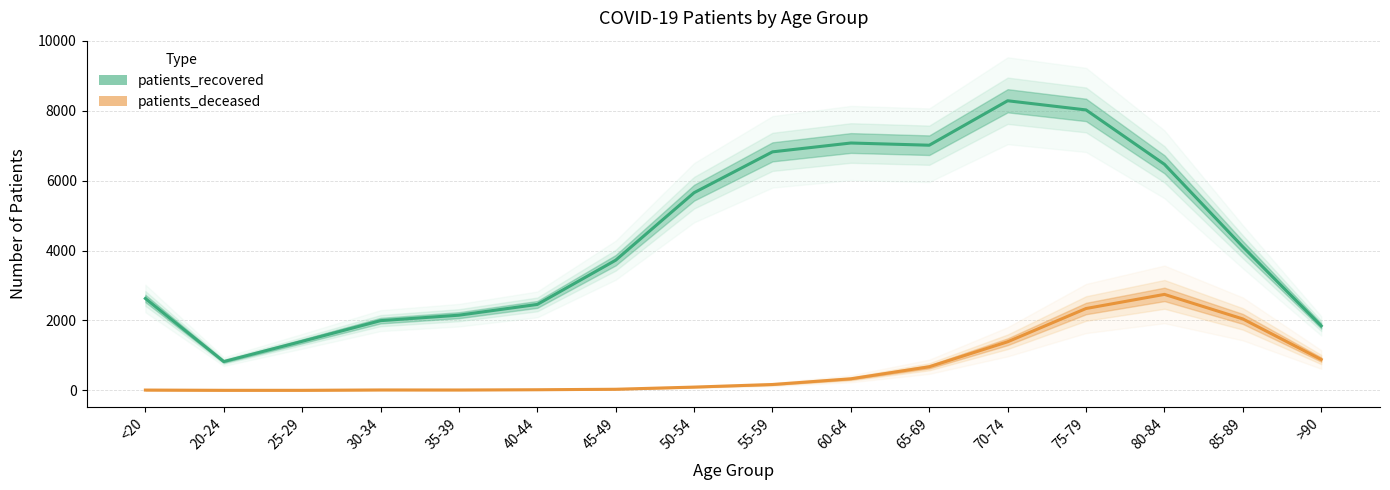

Reading left to right, list all the values displayed in this chart.

patients_recovered: 2629	825	1404	1995	2151	2459	3724	5654	6822	7075	7012	8283	8021	6466	4107	1846
patients_deceased: 10	3	3	13	12	19	33	95	169	332	676	1391	2342	2746	2044	884